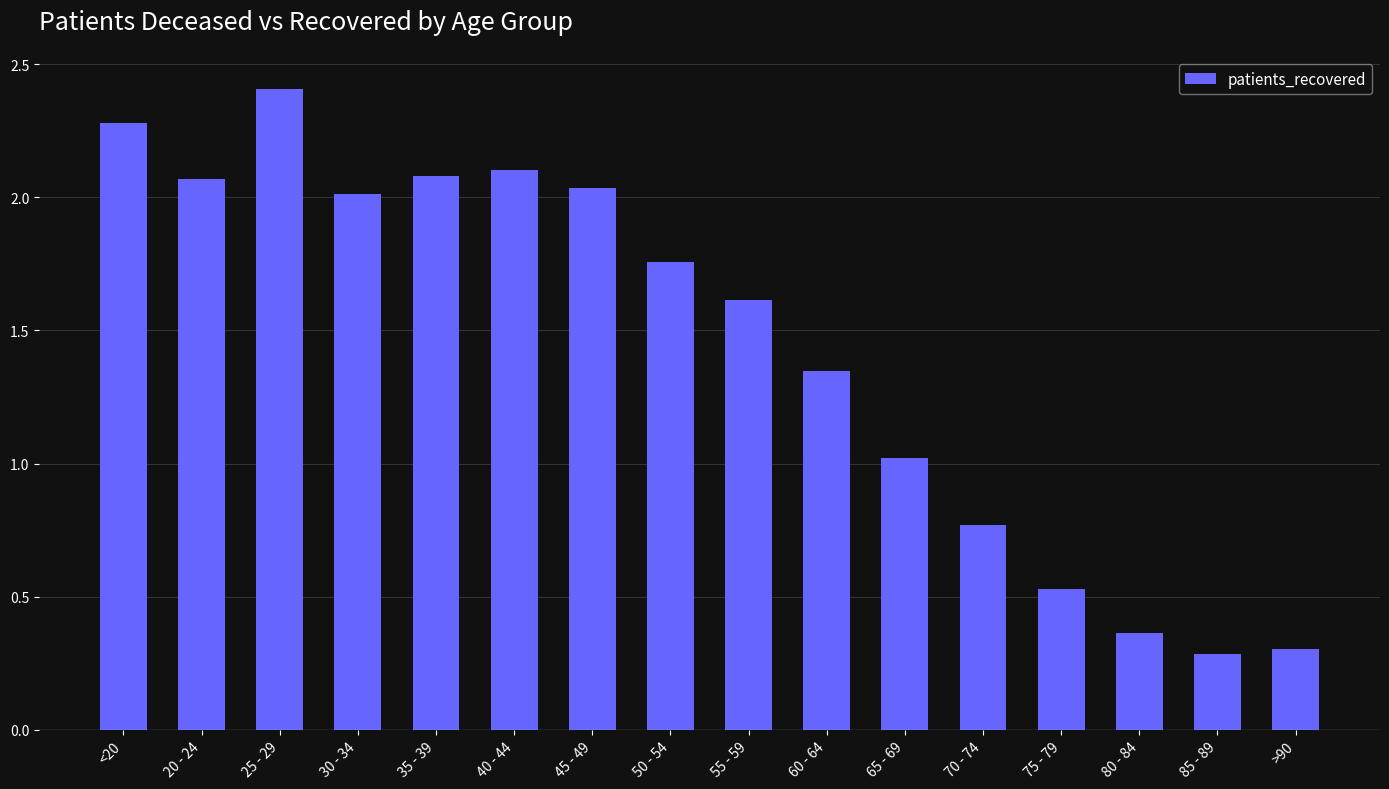

Which has a higher value, 30 - 34 or 70 - 74?

30 - 34